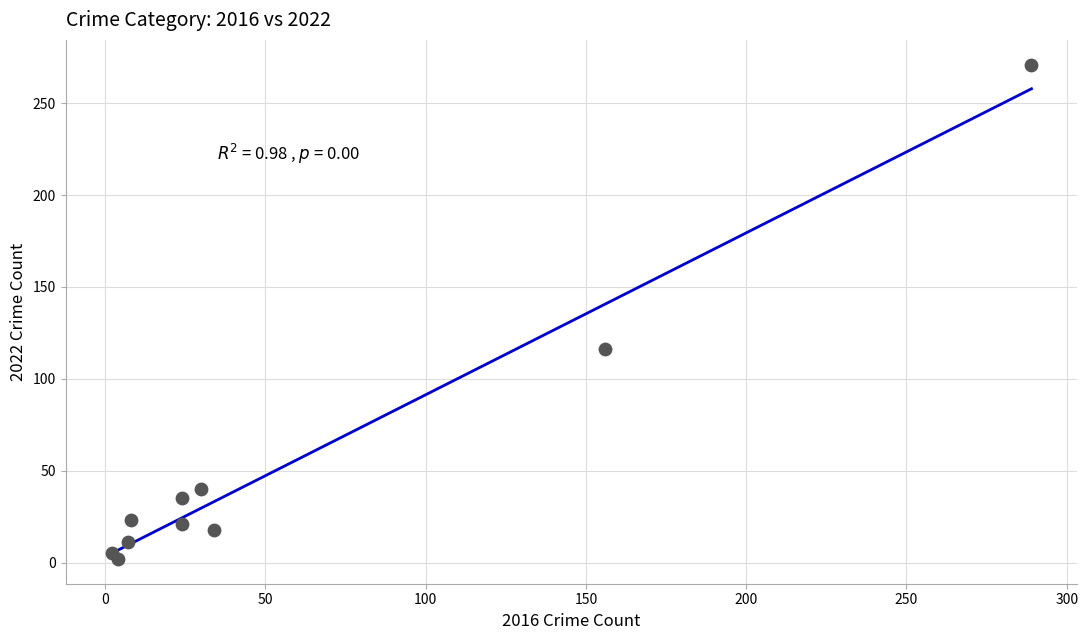

What is the average X value?

58